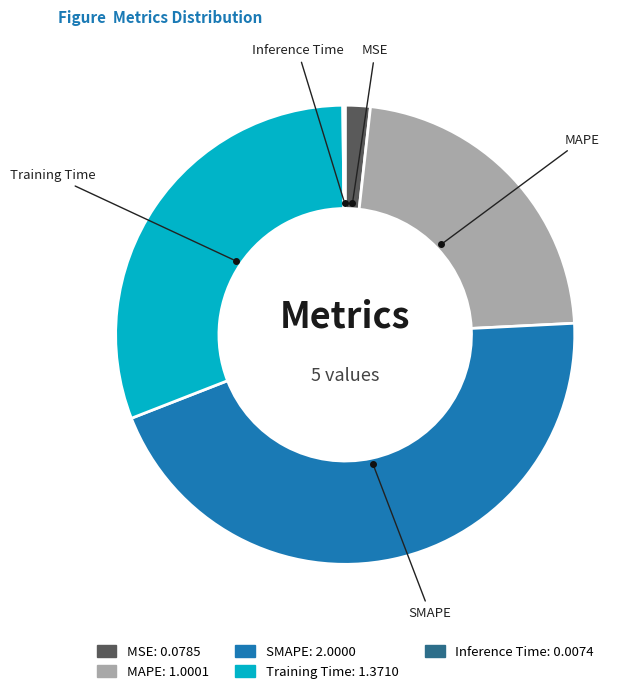

Does any single category account for the majority?

No